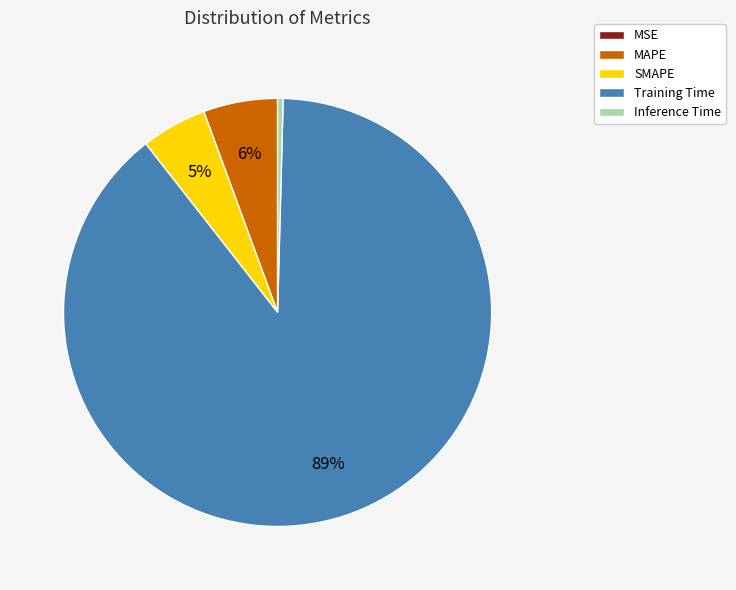

What percentage is the Training Time slice, to the nearest percent?

89%